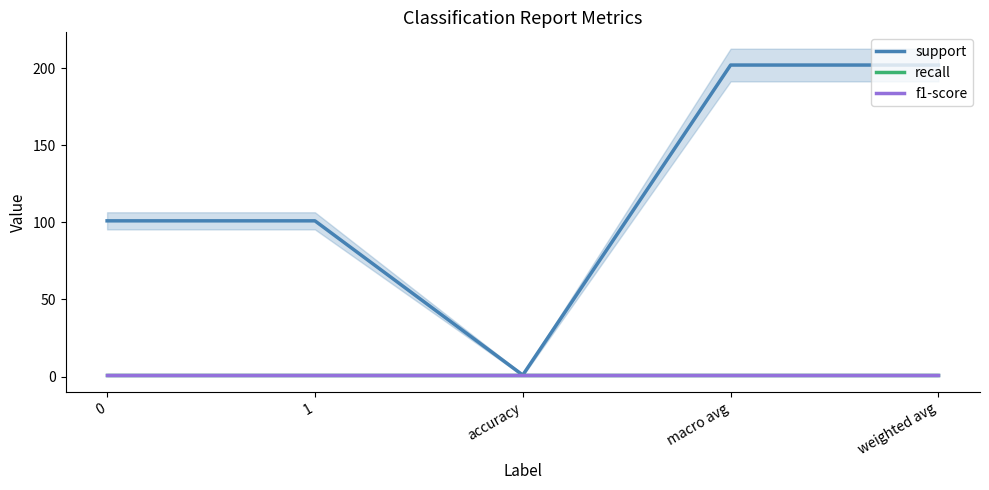

What is the maximum value shown in the chart?

202